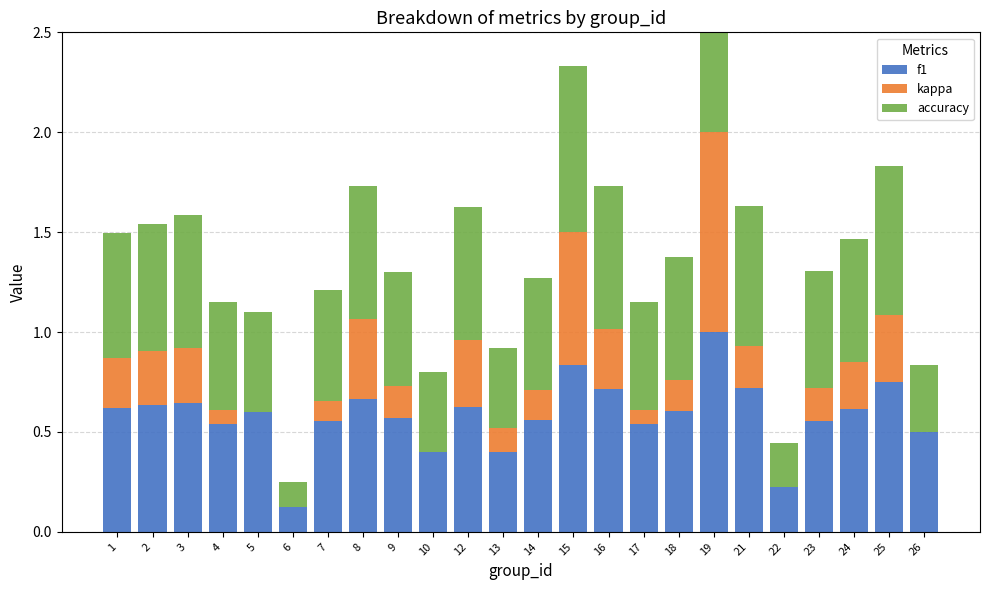

True or false: kappa has a value of 0.2 at 21.

True